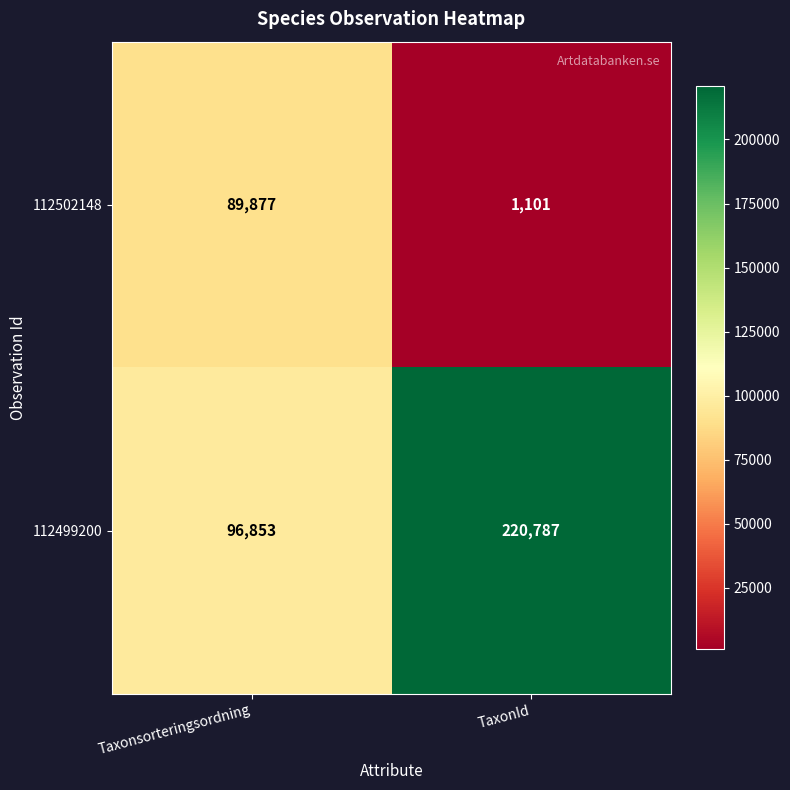

What is the minimum value for 112502148?

1101